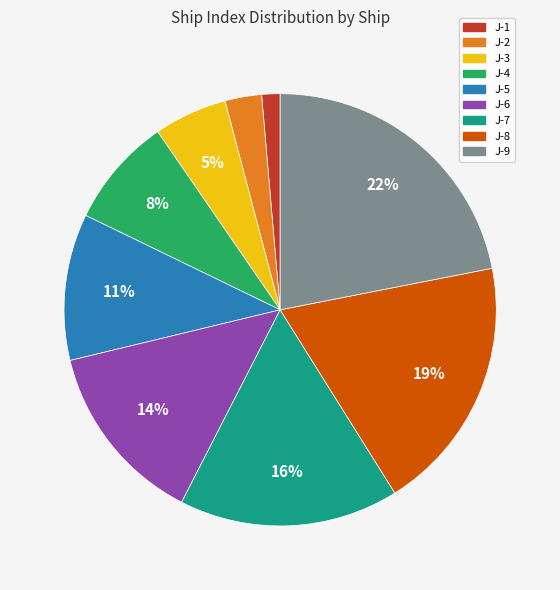

To the nearest percent, what is the difference between the largest and smallest slice percentages?

21%